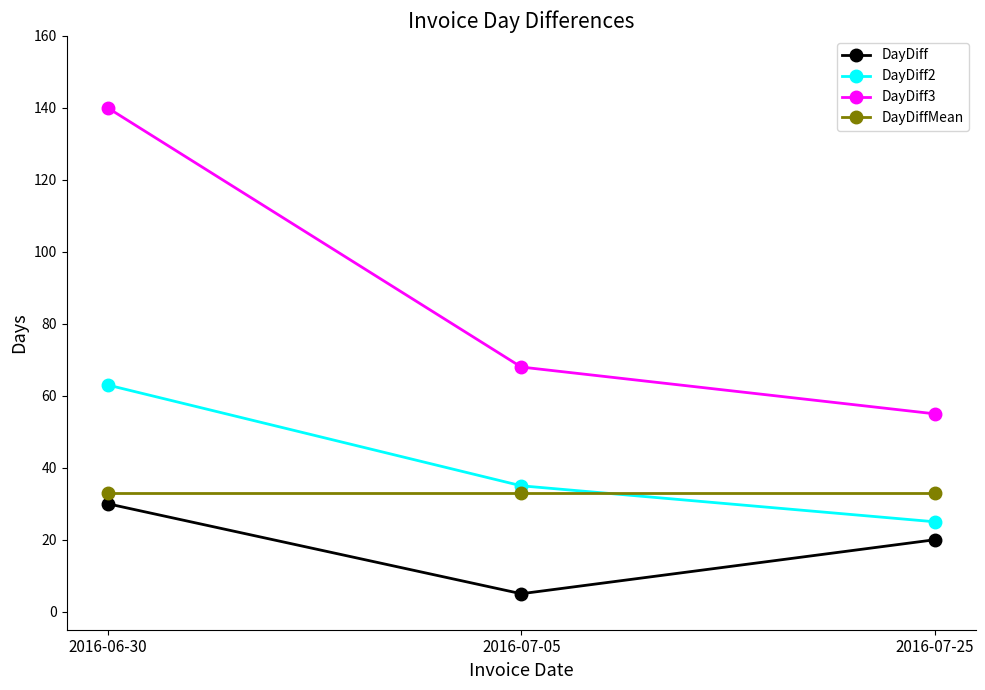

At how many categories does at least one series exceed 62?

2